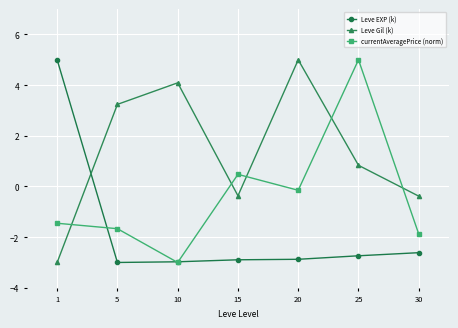

Where is Leve EXP (k) nearest to the value 1?

30